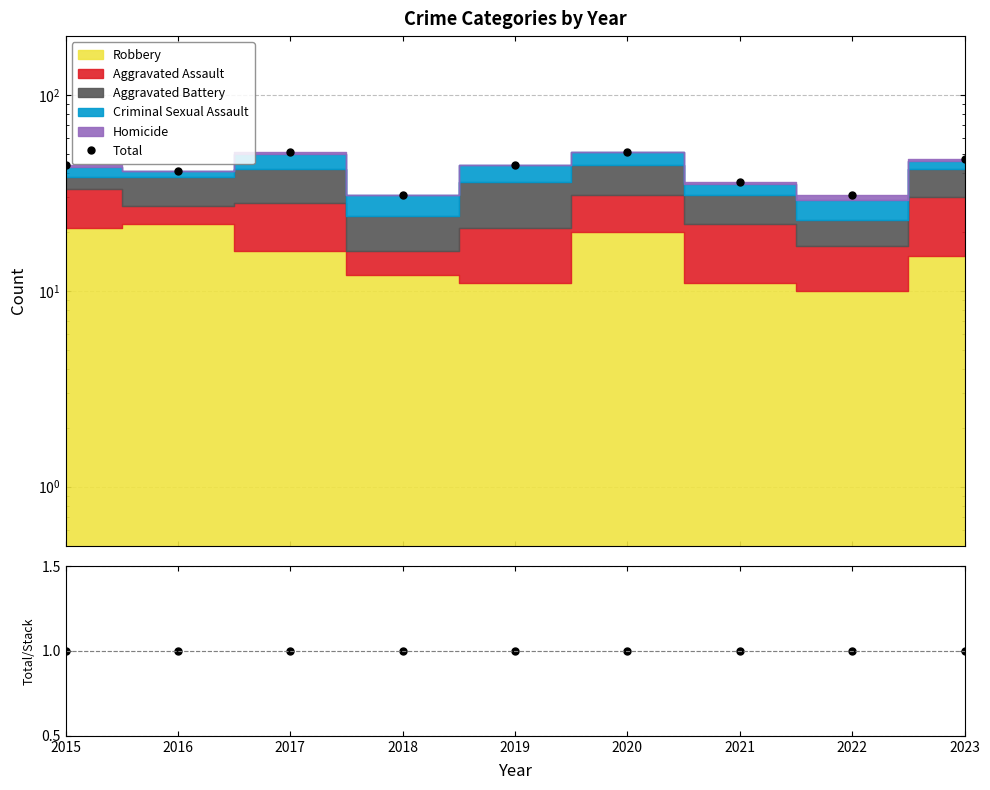

What is the sum of the Total/Stacked values at 2022 and 2021?

2